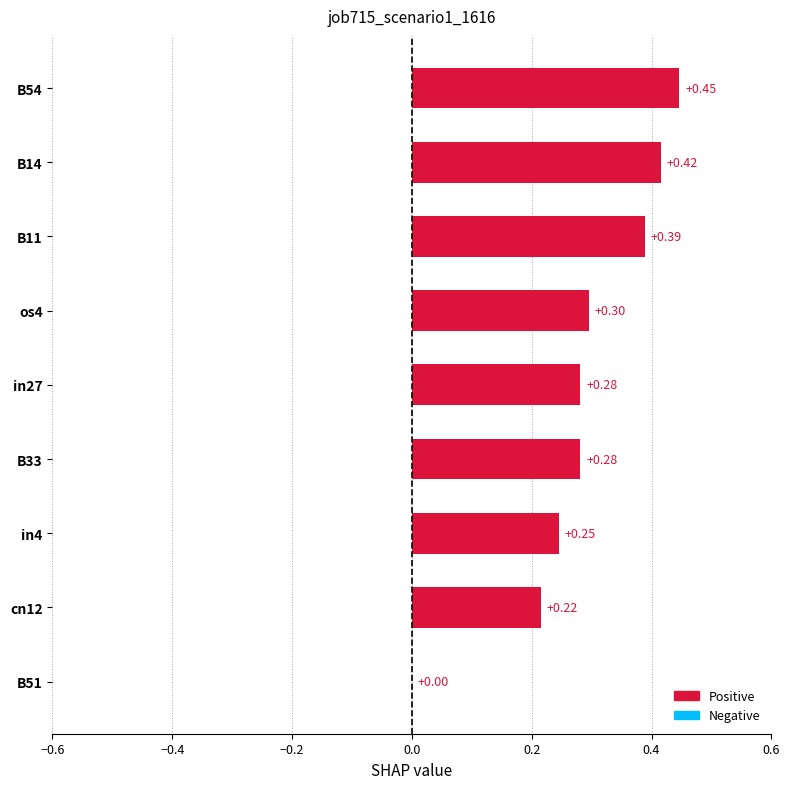

What is the change in value from cn12 to B33?

+0.1